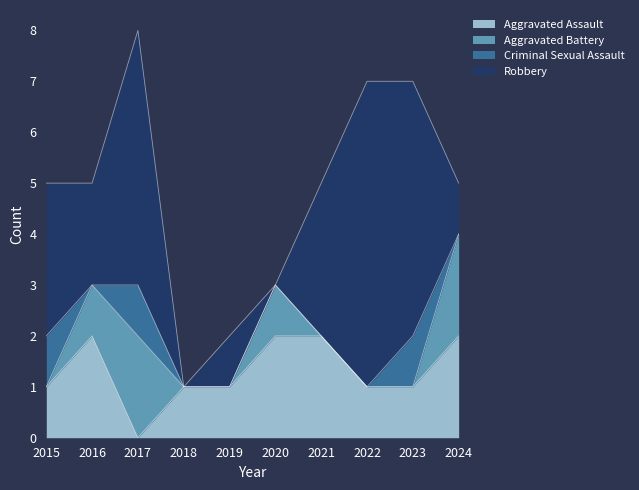

Reading left to right, what are all the values shown in this chart?

Aggravated Assault: 1	2	0	1	1	2	2	1	1	2
Aggravated Battery: 0	1	2	0	0	1	0	0	0	2
Criminal Sexual Assault: 1	0	1	0	0	0	0	0	1	0
Robbery: 3	2	5	0	1	0	3	6	5	1